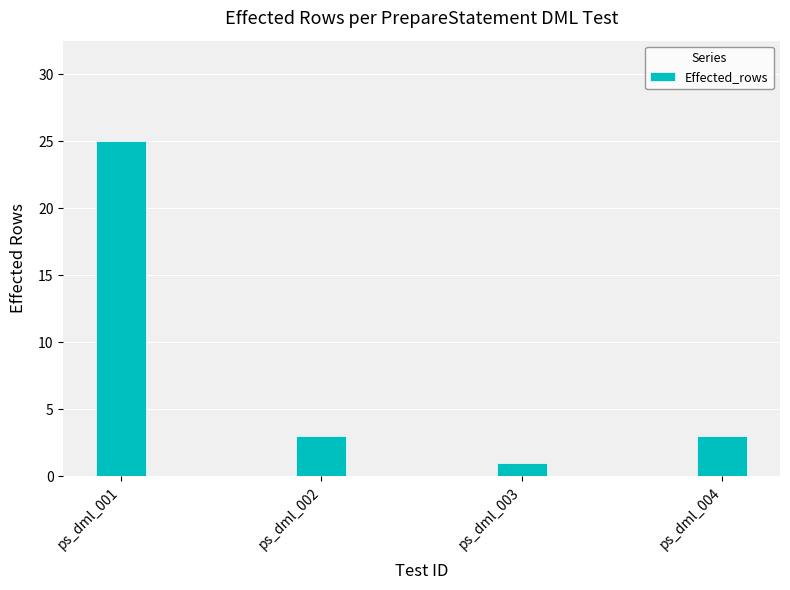

Does the chart contain any negative values?

No